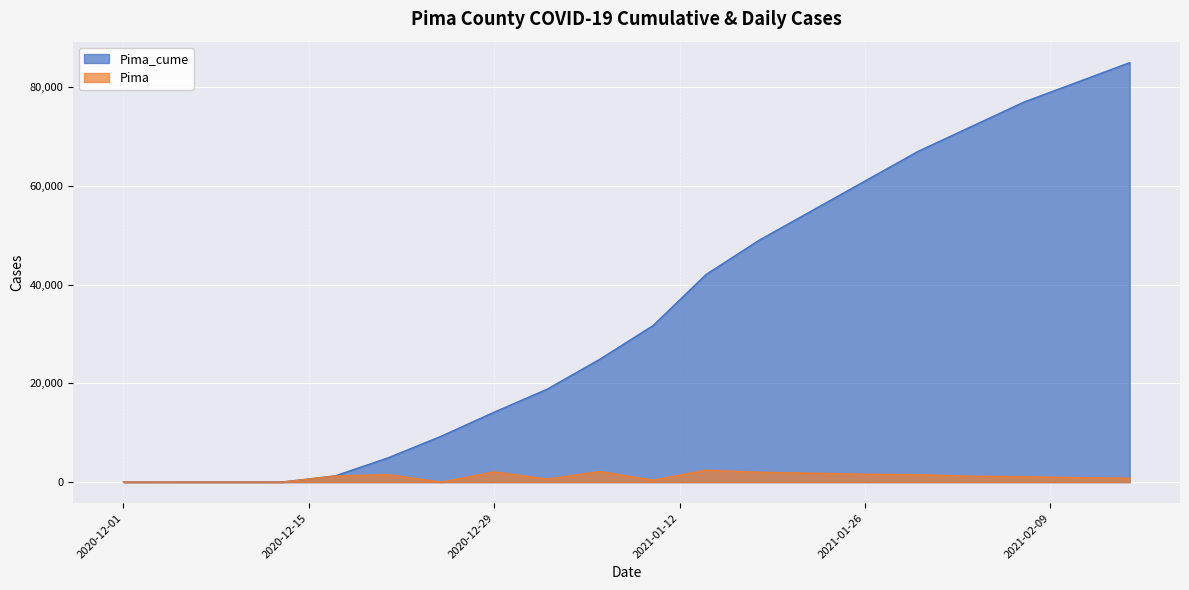

The value of Pima at 2021-01-26 is 2486. True or false?

False